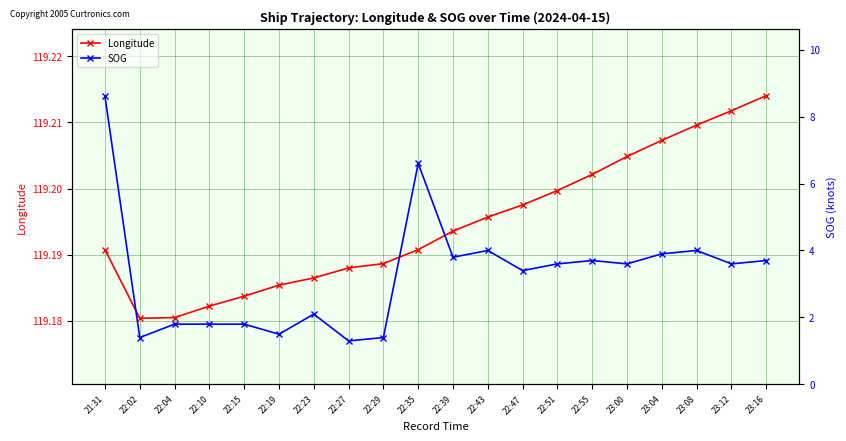

What is the total value across all series at 23:00?

122.8